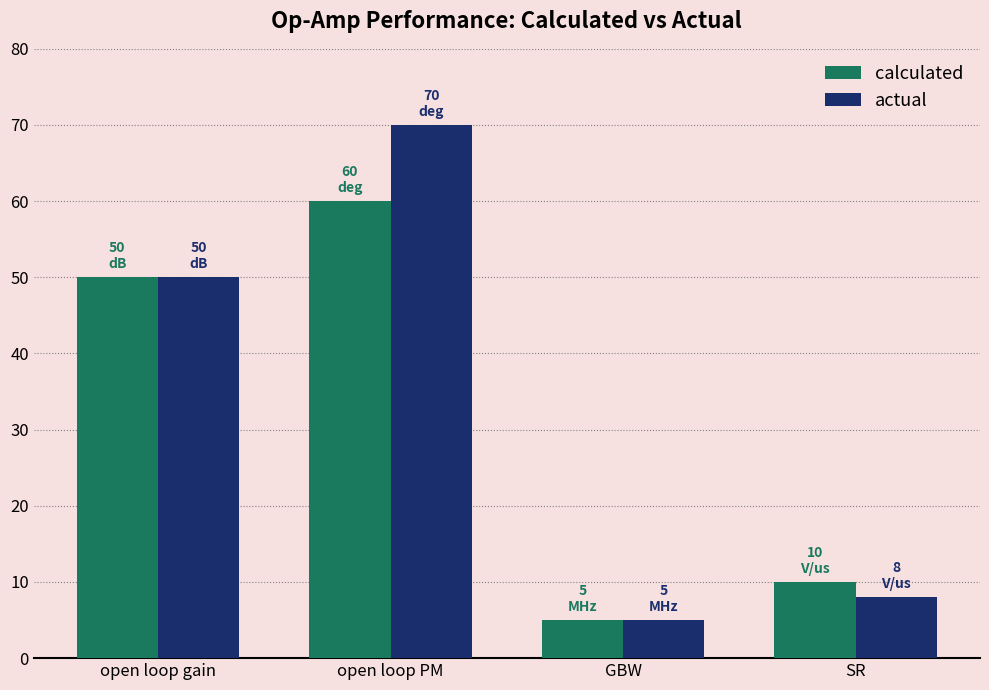

Between open loop gain and open loop PM, which series saw the biggest shift?

actual